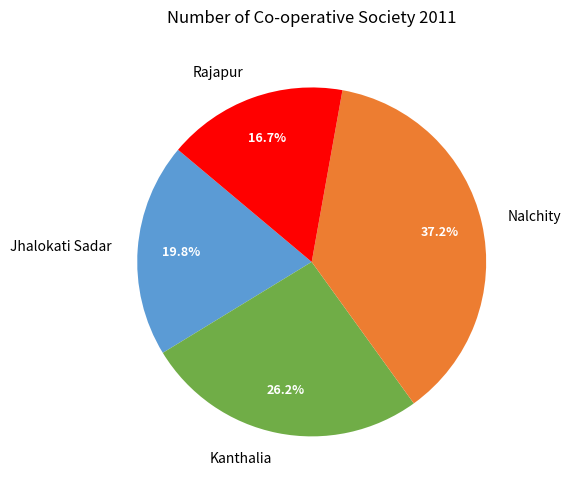

What percentage is the Nalchity slice, to the nearest percent?

37%